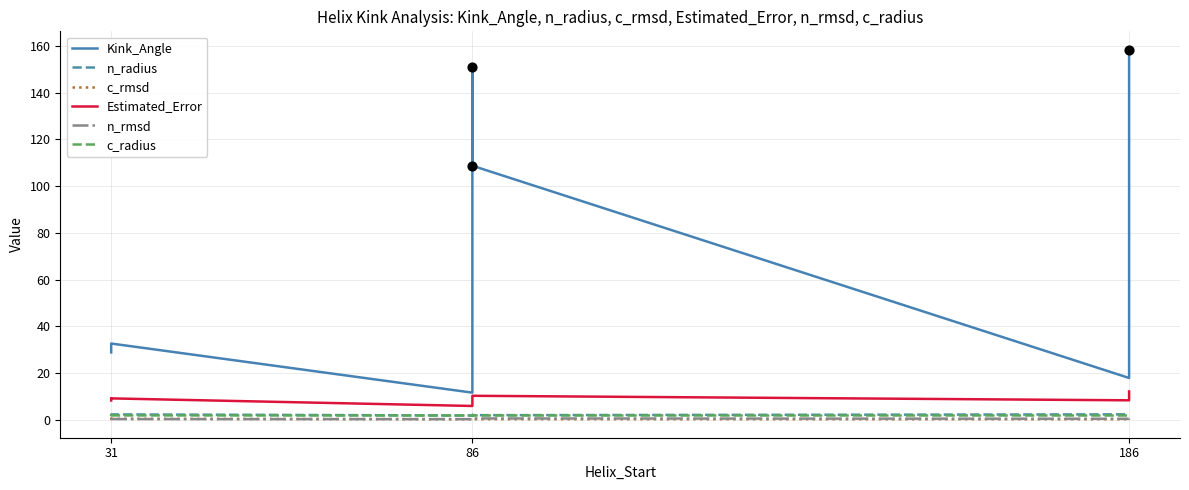

Which series contains the highest Y value?

Kink_Angle